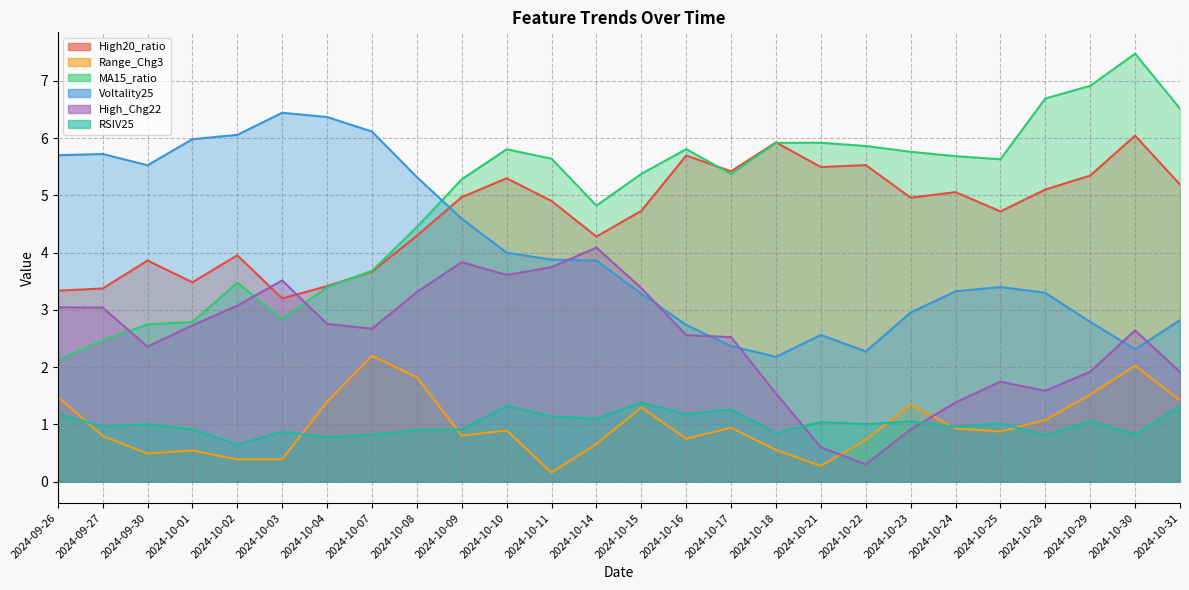

List the series in order of their peak value, lowest first.

RSIV25, Range_Chg3, High_Chg22, High20_ratio, Voltality25, MA15_ratio